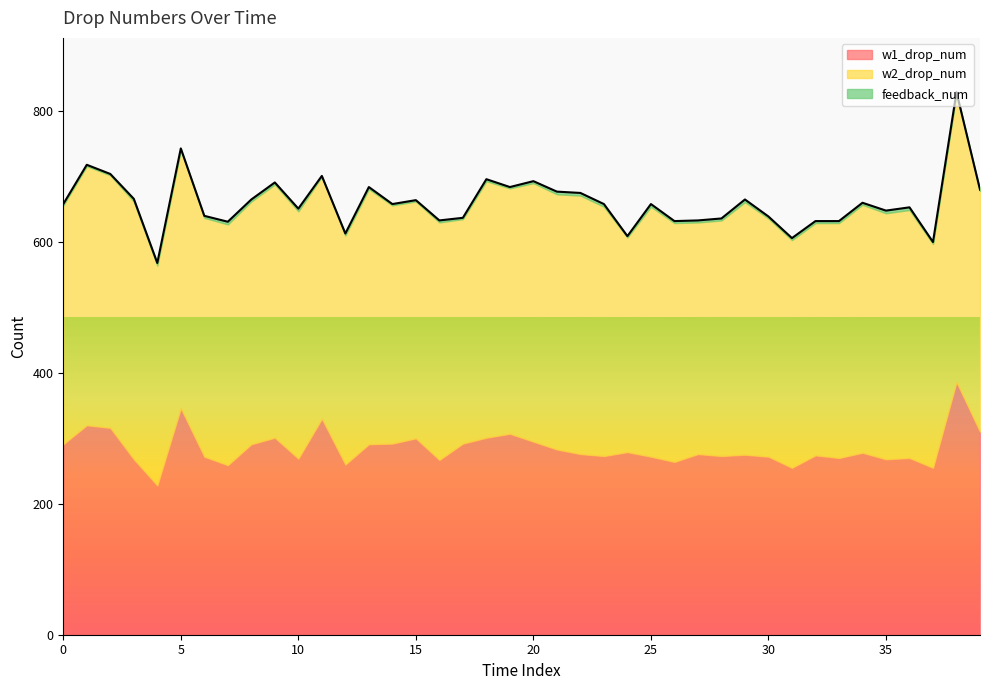

Is it true that w1_drop_num equals 300 at 15?

True